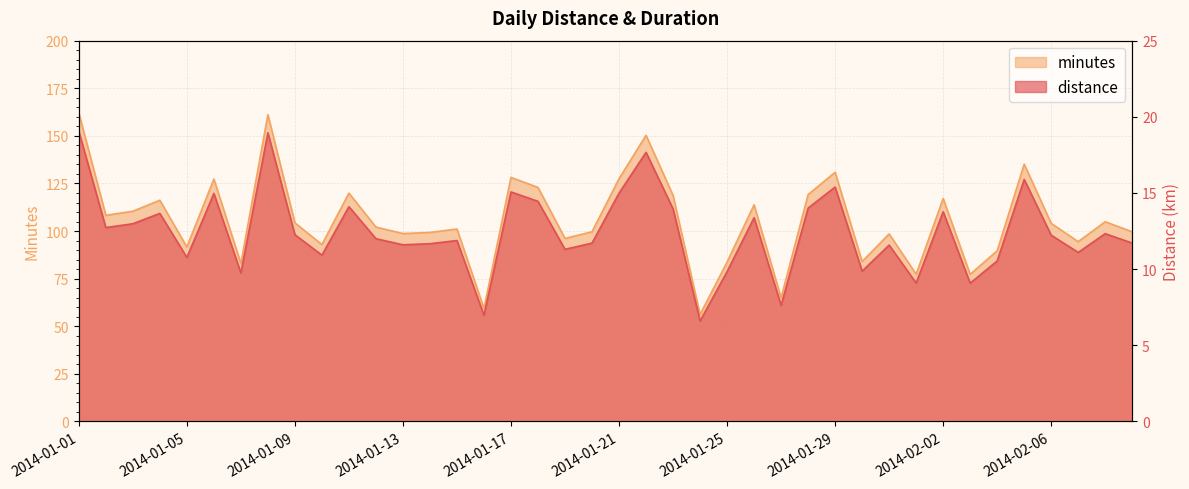

Reading left to right, what are all the values shown in this chart?

distance: 19.1	12.7	13.0	13.7	10.8	15.0	9.8	18.9	12.3	10.9	14.1	12.0	11.6	11.7	11.9	7.0	15.1	14.4	11.3	11.7	15.0	17.7	14.0	6.6	9.8	13.4	7.6	14.0	15.4	9.9	11.6	9.1	13.8	9.1	10.5	15.9	12.2	11.1	12.3	11.7
minutes: 162.0	108.3	110.4	116.2	91.6	127.3	83.0	161.2	104.3	92.9	119.9	102.1	98.7	99.3	101.1	59.3	128.2	122.9	96.1	99.6	127.5	150.3	118.8	56.2	83.7	113.8	64.9	119.2	130.9	84.0	98.5	77.3	117.1	77.3	89.7	135.2	104.0	94.4	104.9	99.6